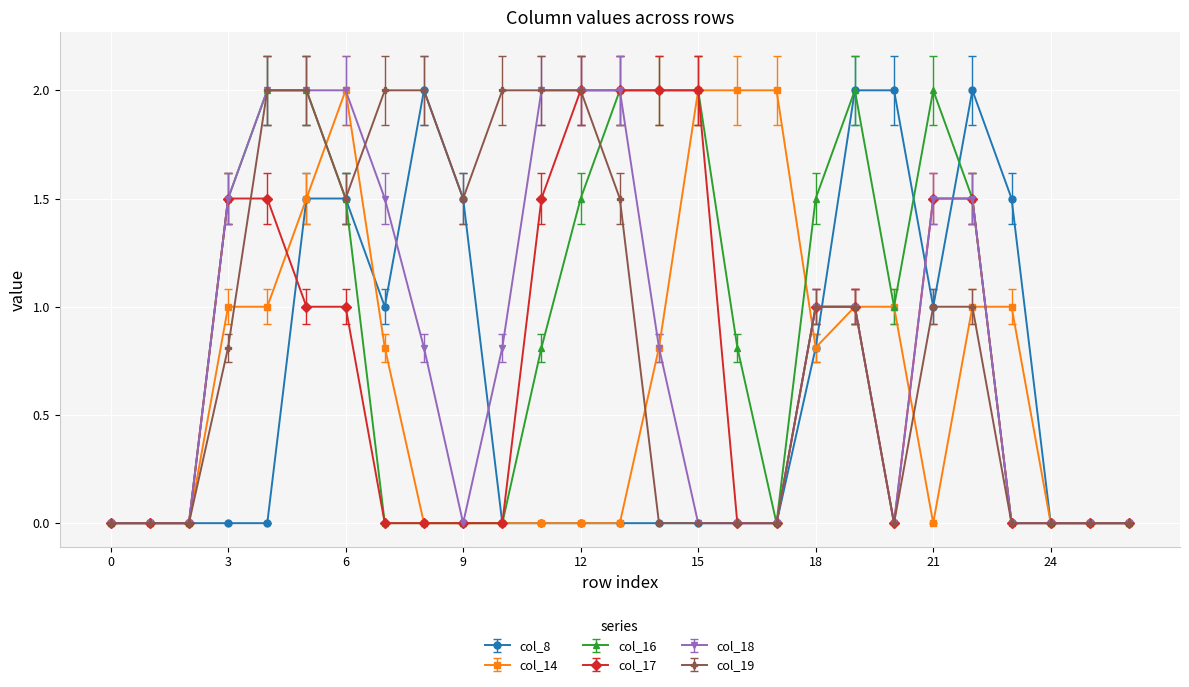

Reading right to left, transcribe all the data shown in this chart.

col_8: 0.0	0.0	0.0	1.5	2.0	1.0	2.0	2.0	0.8	0.0	0.0	0.0	0.0	0.0	0.0	0.0	0.0	1.5	2.0	1.0	1.5	1.5	0.0	0.0	0.0	0.0	0.0
col_14: 0.0	0.0	0.0	1.0	1.0	0.0	1.0	1.0	0.8	2.0	2.0	2.0	0.8	0.0	0.0	0.0	0.0	0.0	0.0	0.8	2.0	1.5	1.0	1.0	0.0	0.0	0.0
col_16: 0.0	0.0	0.0	0.0	1.5	2.0	1.0	2.0	1.5	0.0	0.8	2.0	2.0	2.0	1.5	0.8	0.0	0.0	0.0	0.0	1.5	2.0	2.0	1.5	0.0	0.0	0.0
col_17: 0.0	0.0	0.0	0.0	1.5	1.5	0.0	1.0	1.0	0.0	0.0	2.0	2.0	2.0	2.0	1.5	0.0	0.0	0.0	0.0	1.0	1.0	1.5	1.5	0.0	0.0	0.0
col_18: 0.0	0.0	0.0	0.0	1.5	1.5	0.0	1.0	1.0	0.0	0.0	0.0	0.8	2.0	2.0	2.0	0.8	0.0	0.8	1.5	2.0	2.0	2.0	1.5	0.0	0.0	0.0
col_19: 0.0	0.0	0.0	0.0	1.0	1.0	0.0	1.0	1.0	0.0	0.0	0.0	0.0	1.5	2.0	2.0	2.0	1.5	2.0	2.0	1.5	2.0	2.0	0.8	0.0	0.0	0.0